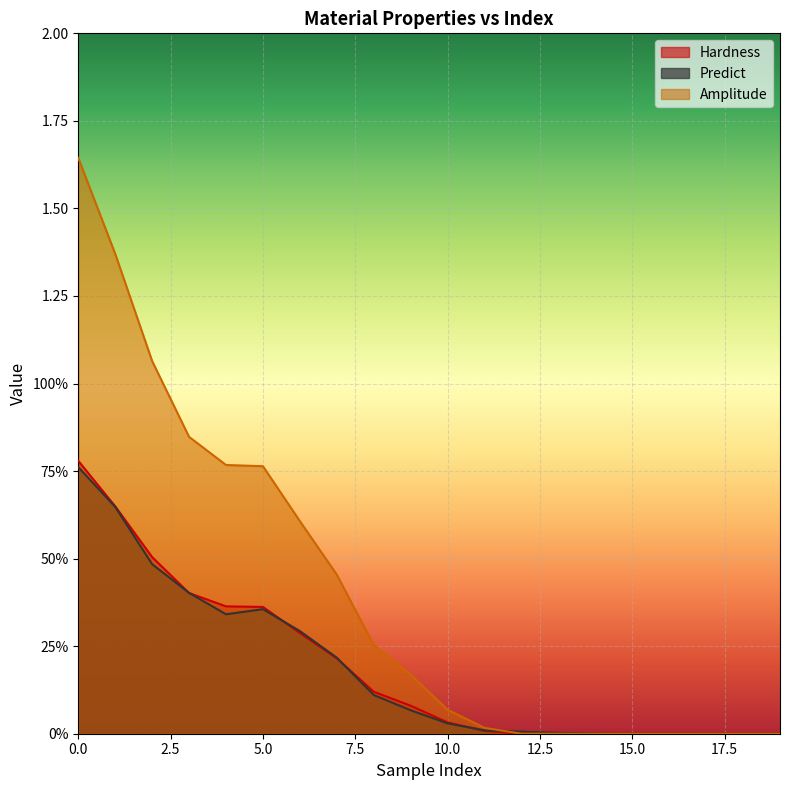

Which series changed the most between 3 and 10?

Amplitude